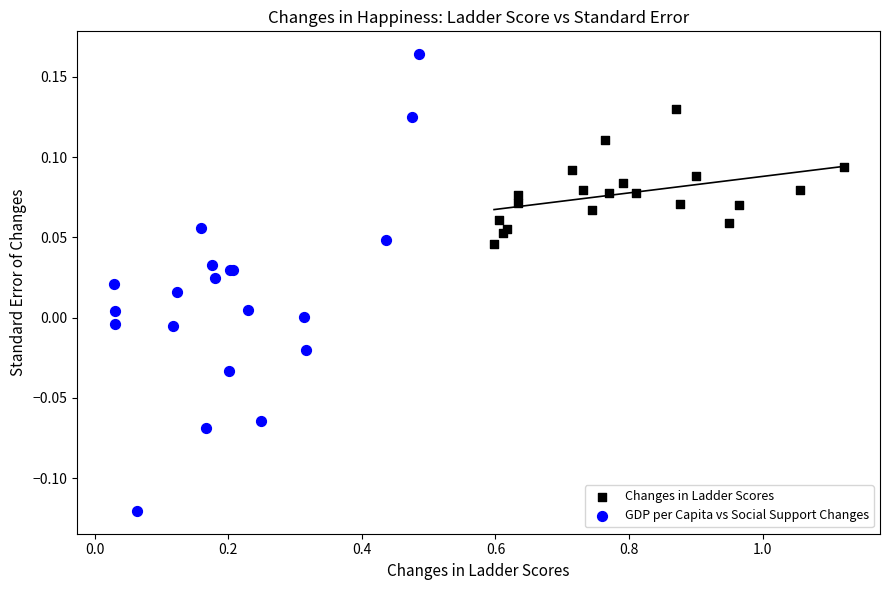

Which series has the widest spread of Y values?

GDP per Capita vs Social Support Changes